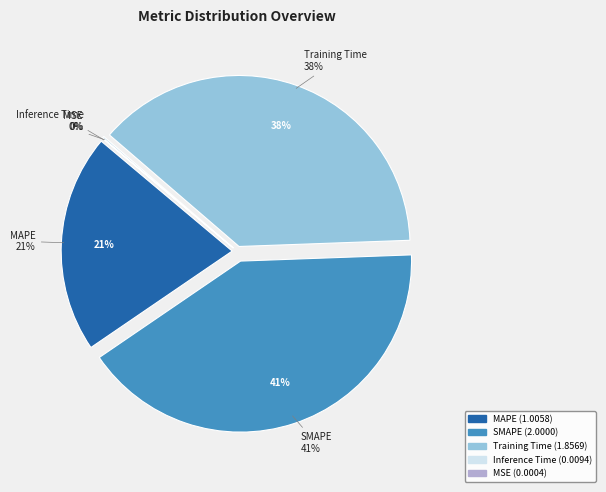

To the nearest percent, what percentage of the pie is MAPE?

21%